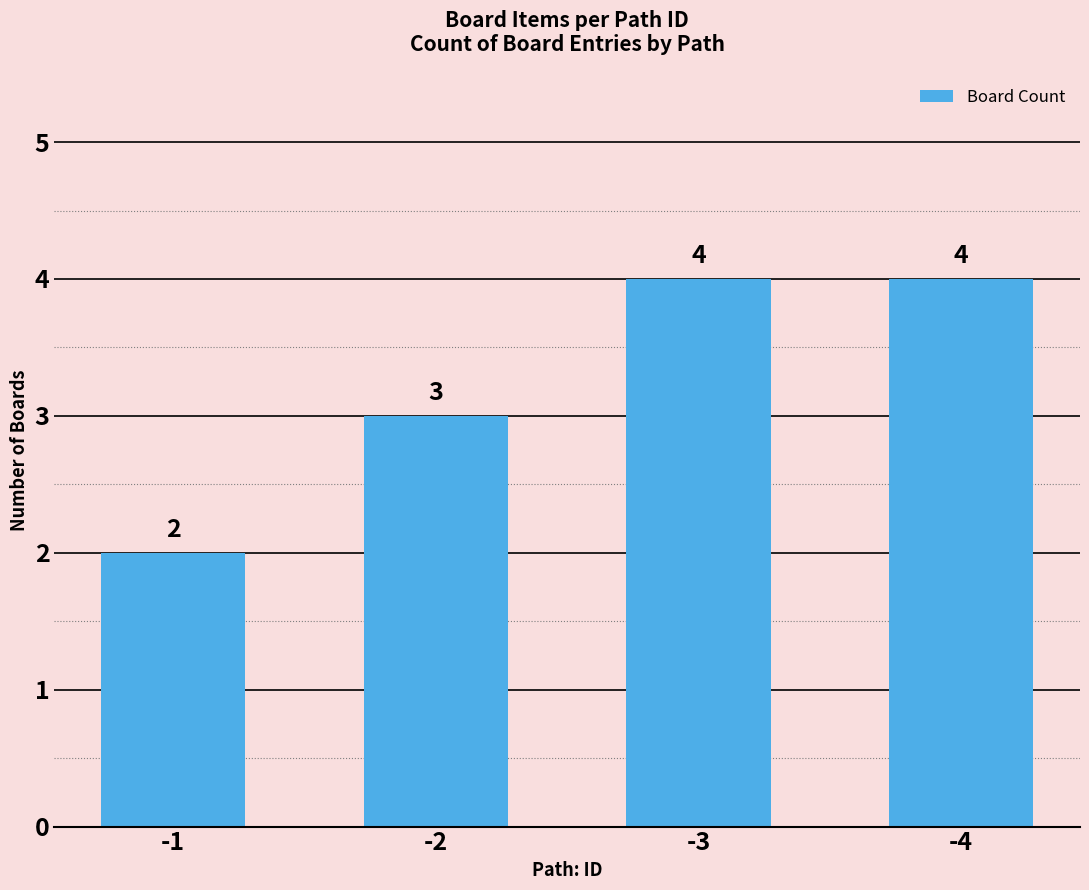

Reading left to right, transcribe all the data shown in this chart.

-1=2	-2=3	-3=4	-4=4